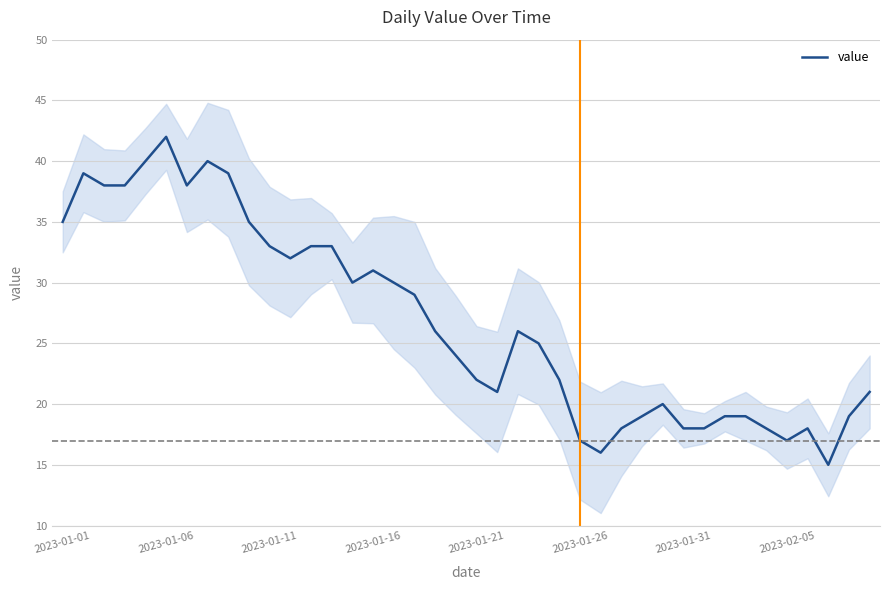

What is the minimum value shown in the chart?

15